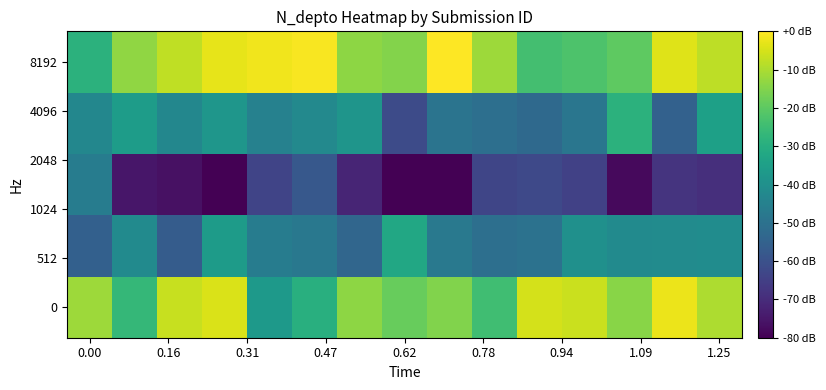

How many data points does each series have?

15